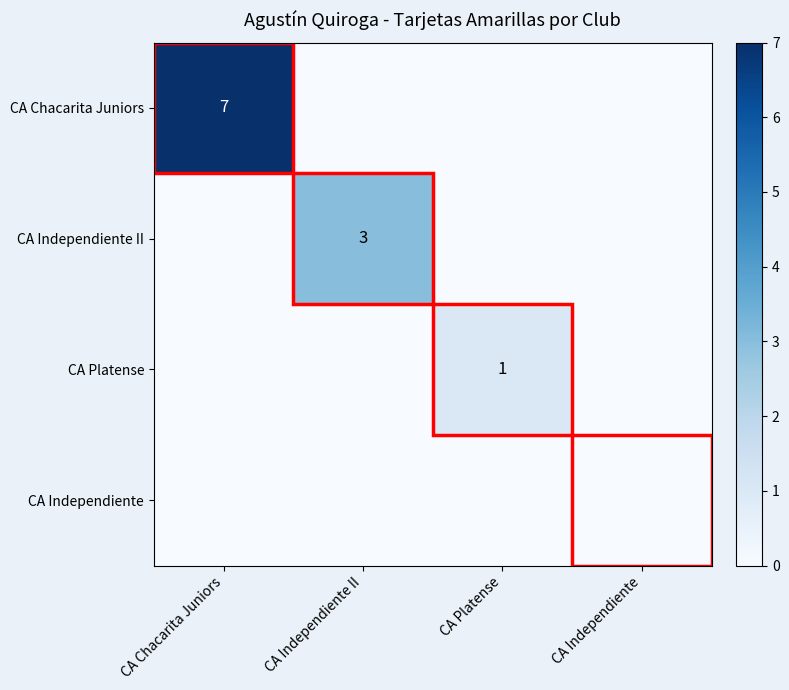

List the labels in order of CA Independiente II value, largest first.

CA Independiente II, CA Chacarita Juniors, CA Platense, CA Independiente